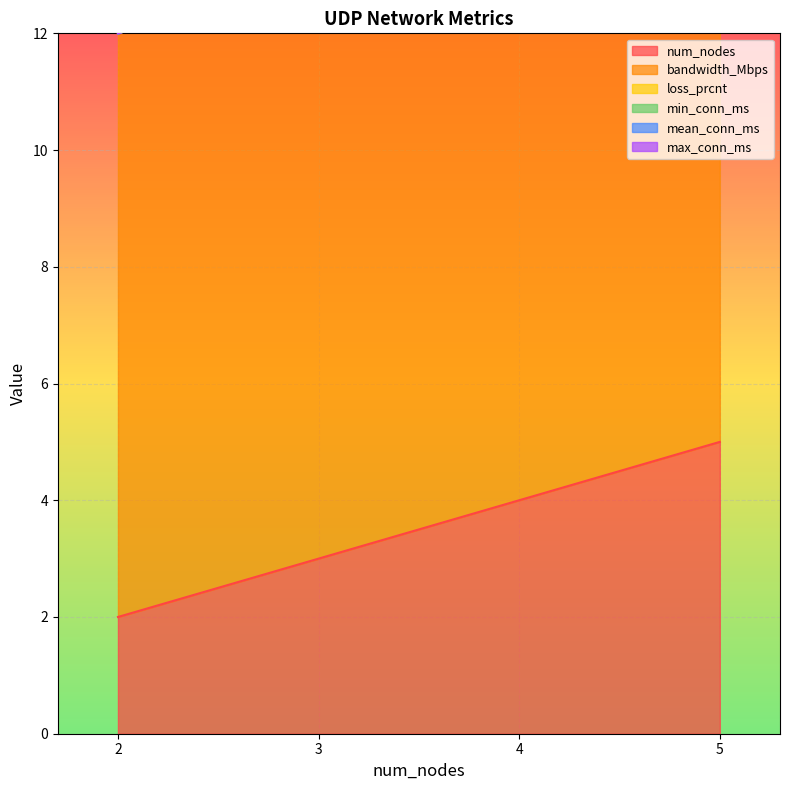

True or false: num_nodes has more than 1 points higher than both neighbors.

False